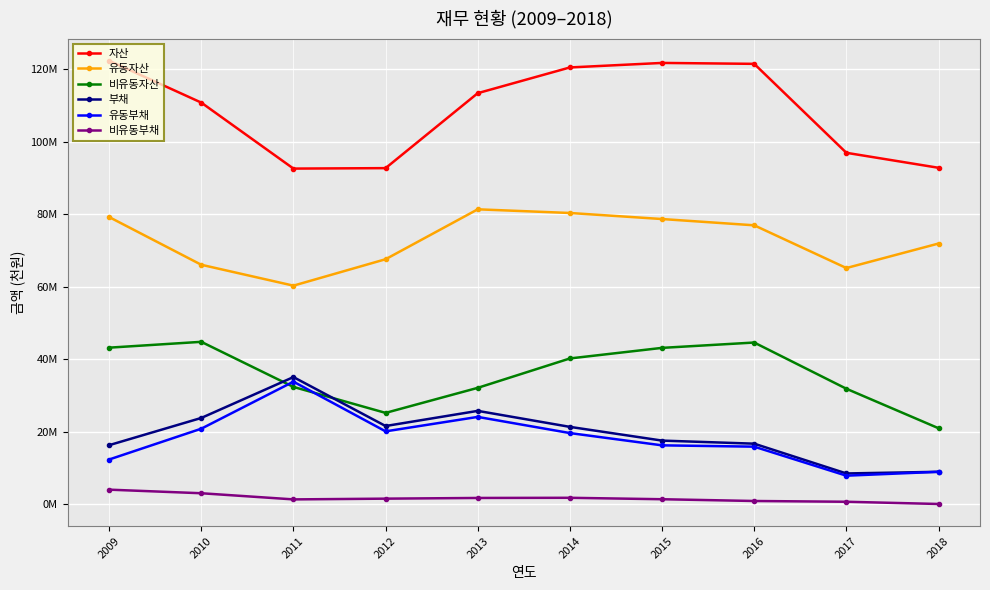

Between 2010 and 2013, which series saw the biggest shift?

유동자산